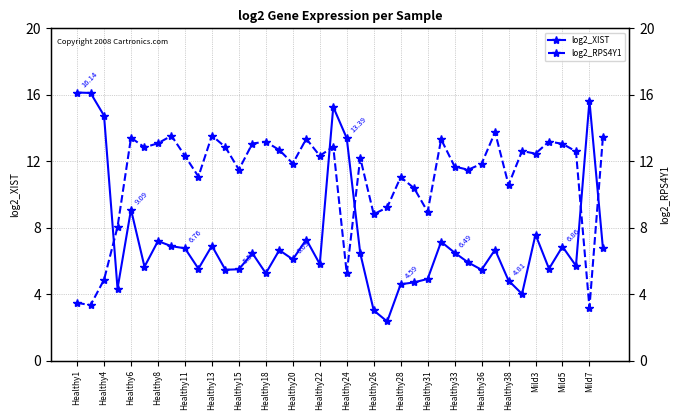

What is the label of the 27th point from the right?

Healthy31